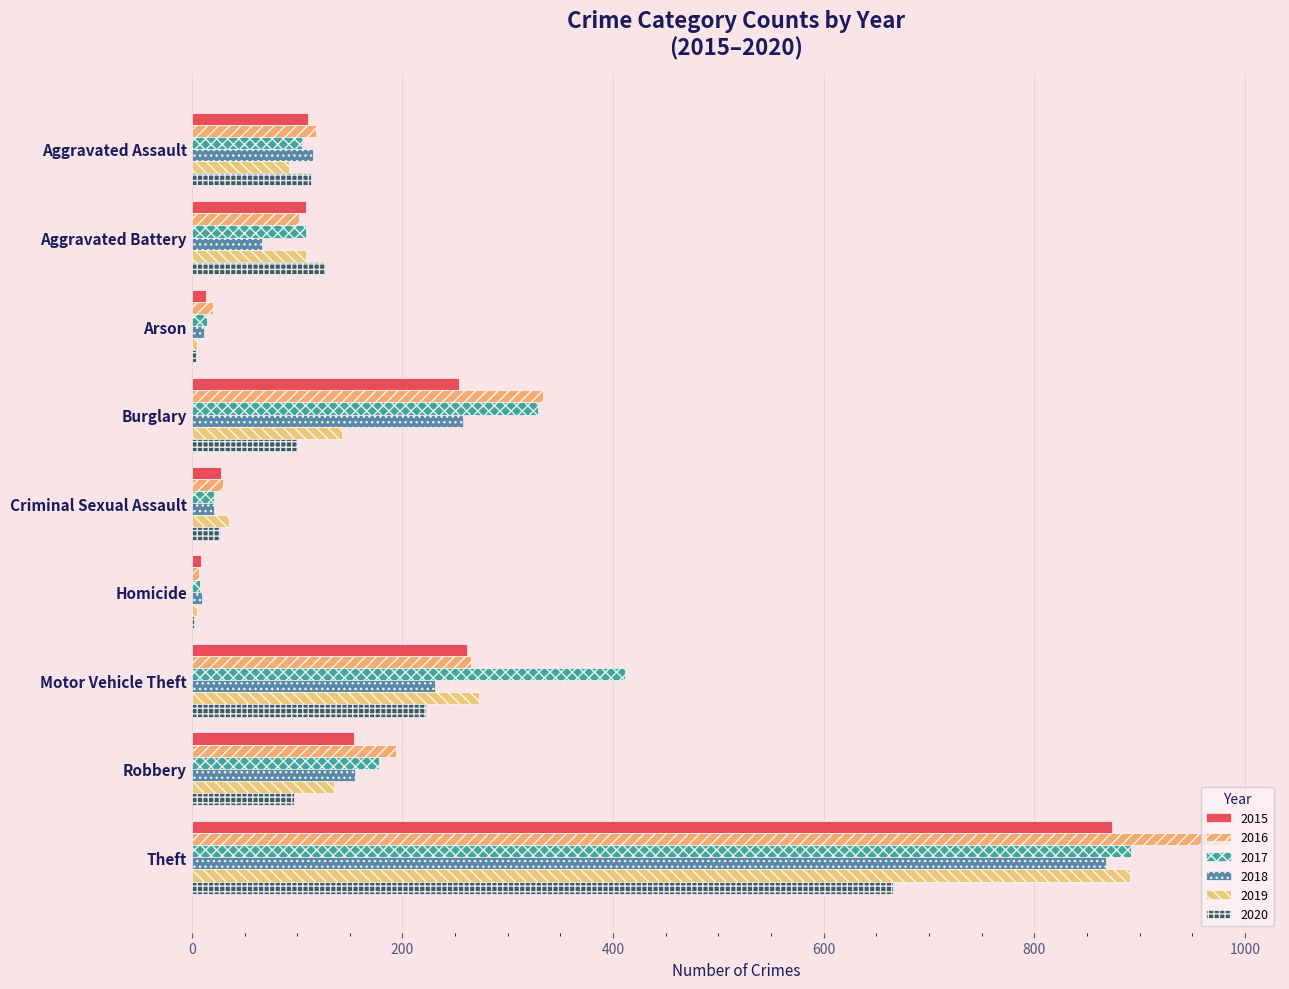

Reading right to left, list all the values displayed in this chart.

2015: 874	154	261	9	28	254	13	108	110
2016: 984	194	265	7	30	333	20	102	118
2017: 892	178	411	8	21	329	14	108	105
2018: 868	155	231	10	21	257	12	67	115
2019: 891	135	273	5	35	143	5	108	92
2020: 666	97	222	2	27	100	4	126	113